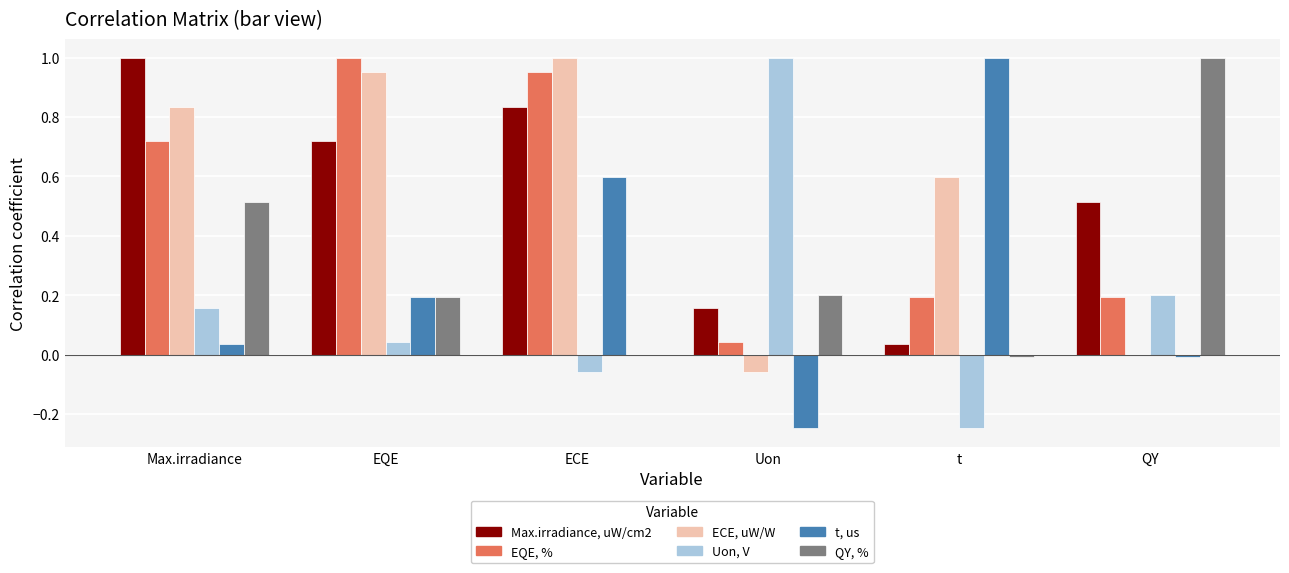

Is it true that QY, % equals -0.0 at t?

True